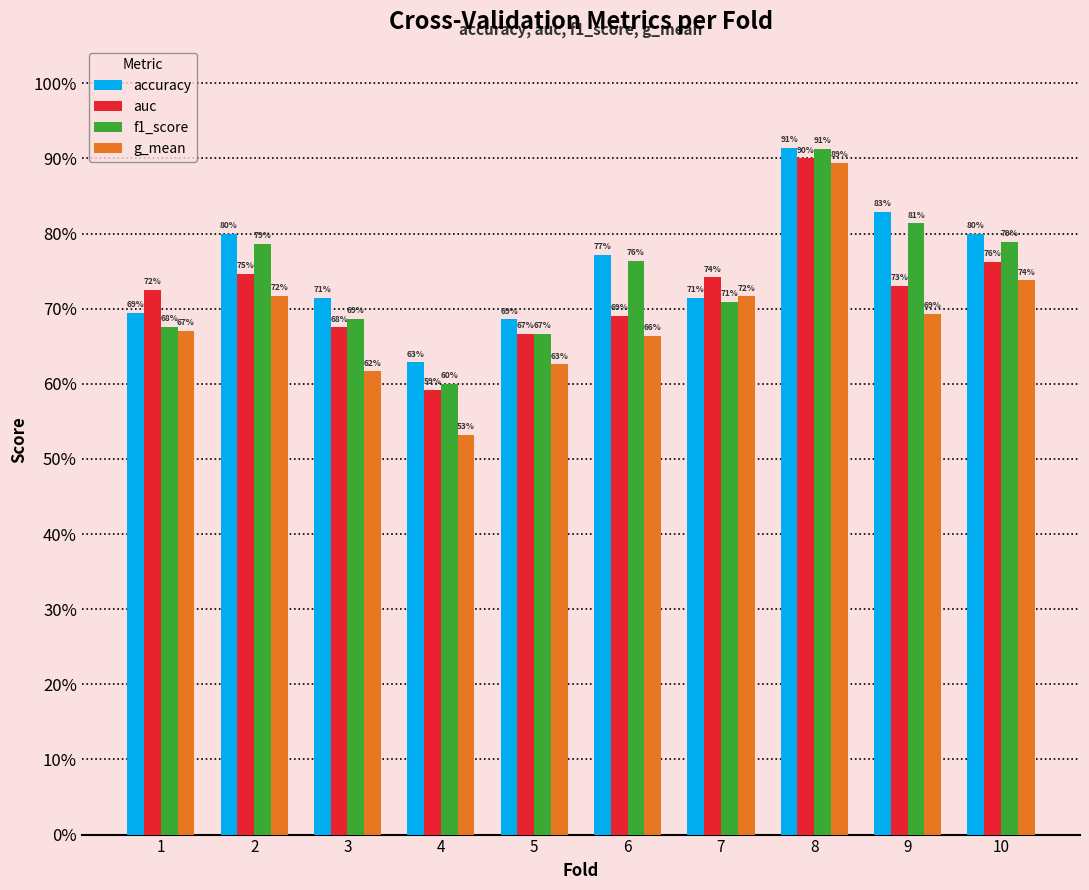

What is the difference between the maximum and minimum values in the g_mean series?

0.4